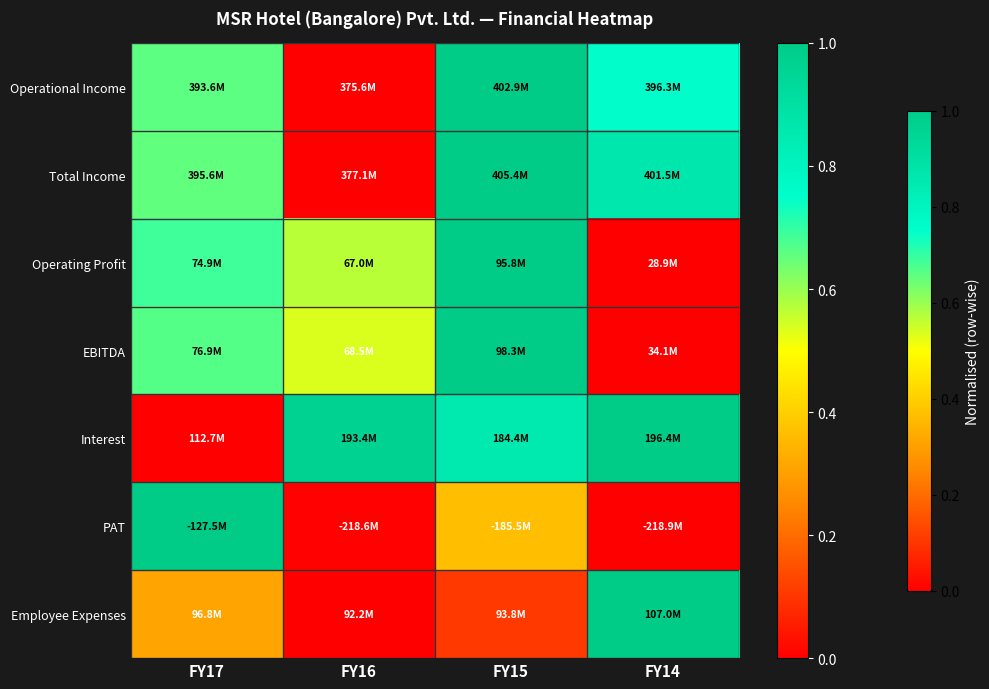

Count the number of categories in the chart.

4